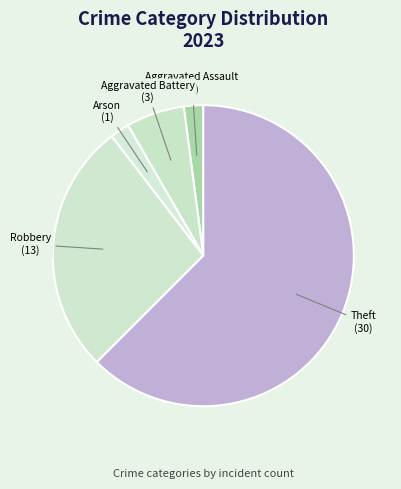

Which slice represents more than half of the pie?

Theft